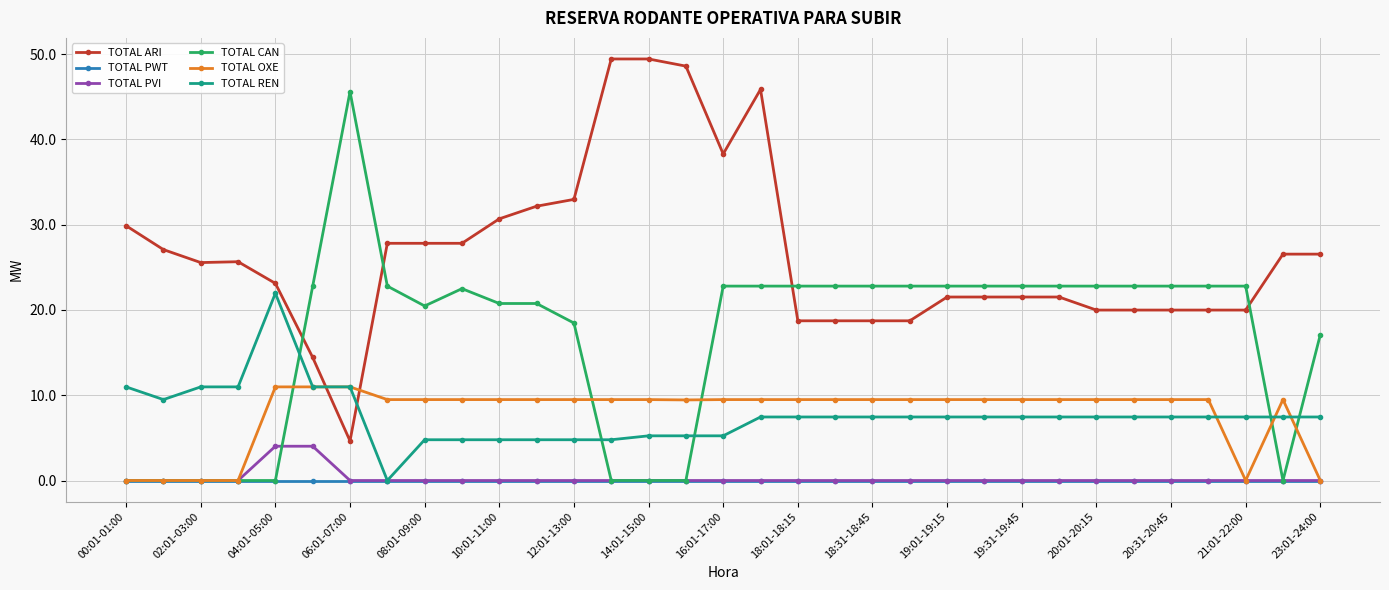

What is the value of the TOTAL REN point at the 6th from the left?

11.0